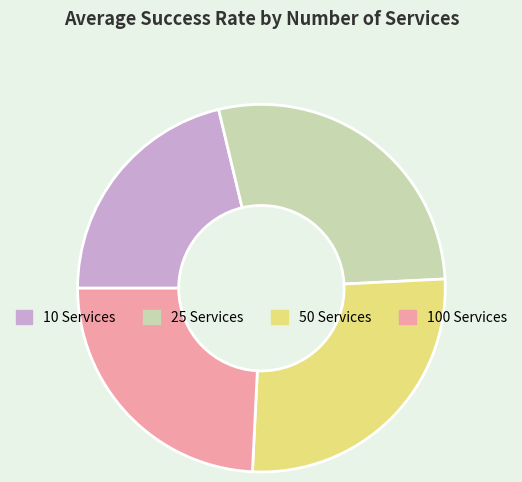

Which has a higher value, 100 Services or 50 Services?

50 Services